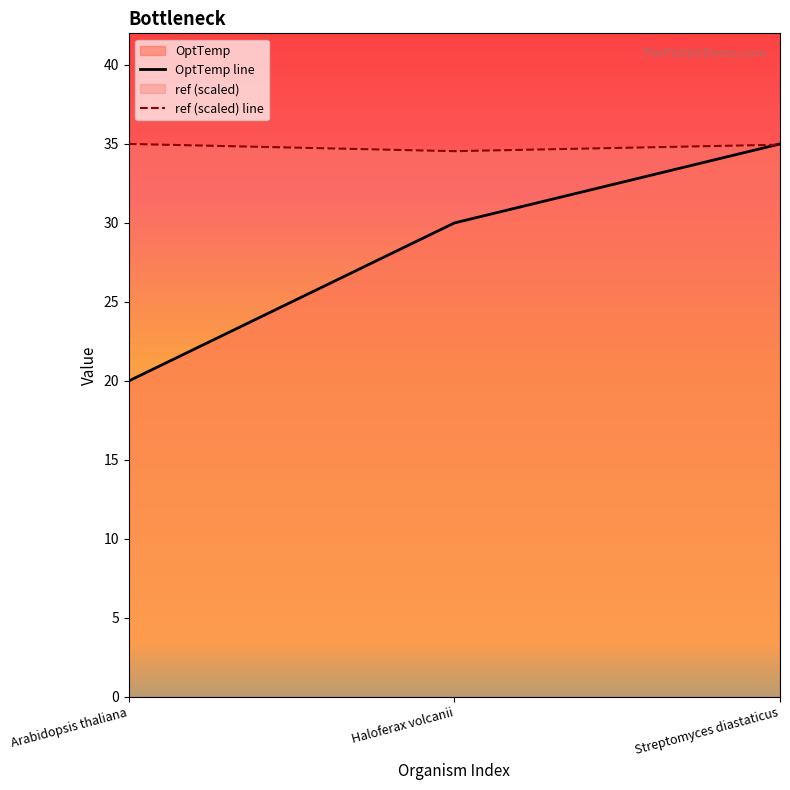

How many lines are shown in the chart?

2